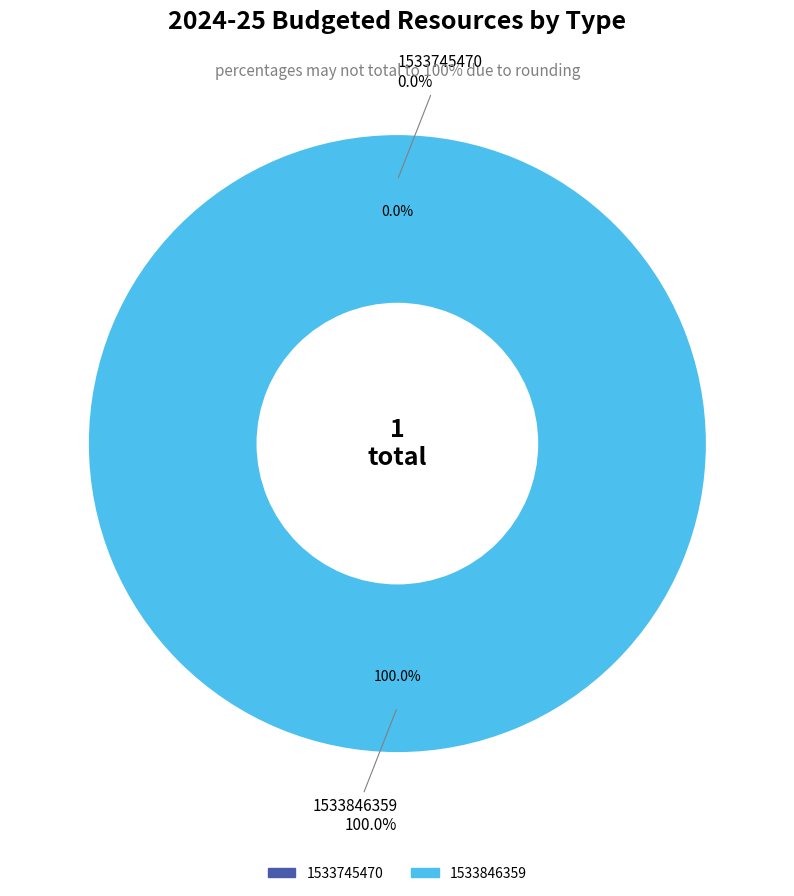

To the nearest percent, what is the difference between the largest and smallest slice percentages?

100%